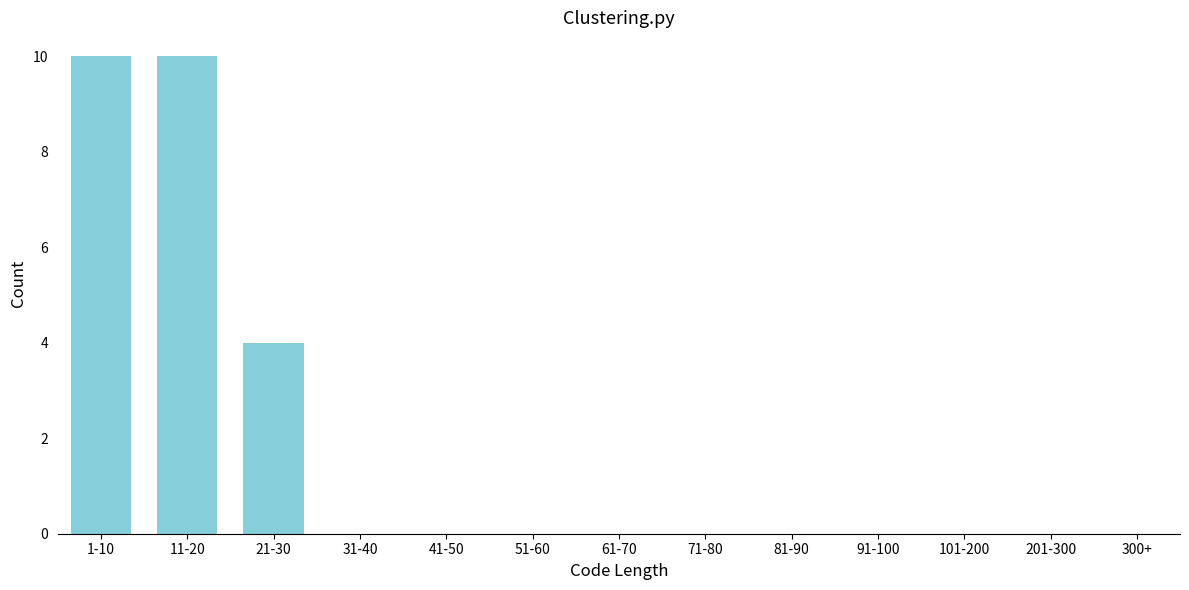

Reading left to right, what are all the values shown in this chart?

1-10=10	11-20=10	21-30=4	31-40=0	41-50=0	51-60=0	61-70=0	71-80=0	81-90=0	91-100=0	101-200=0	201-300=0